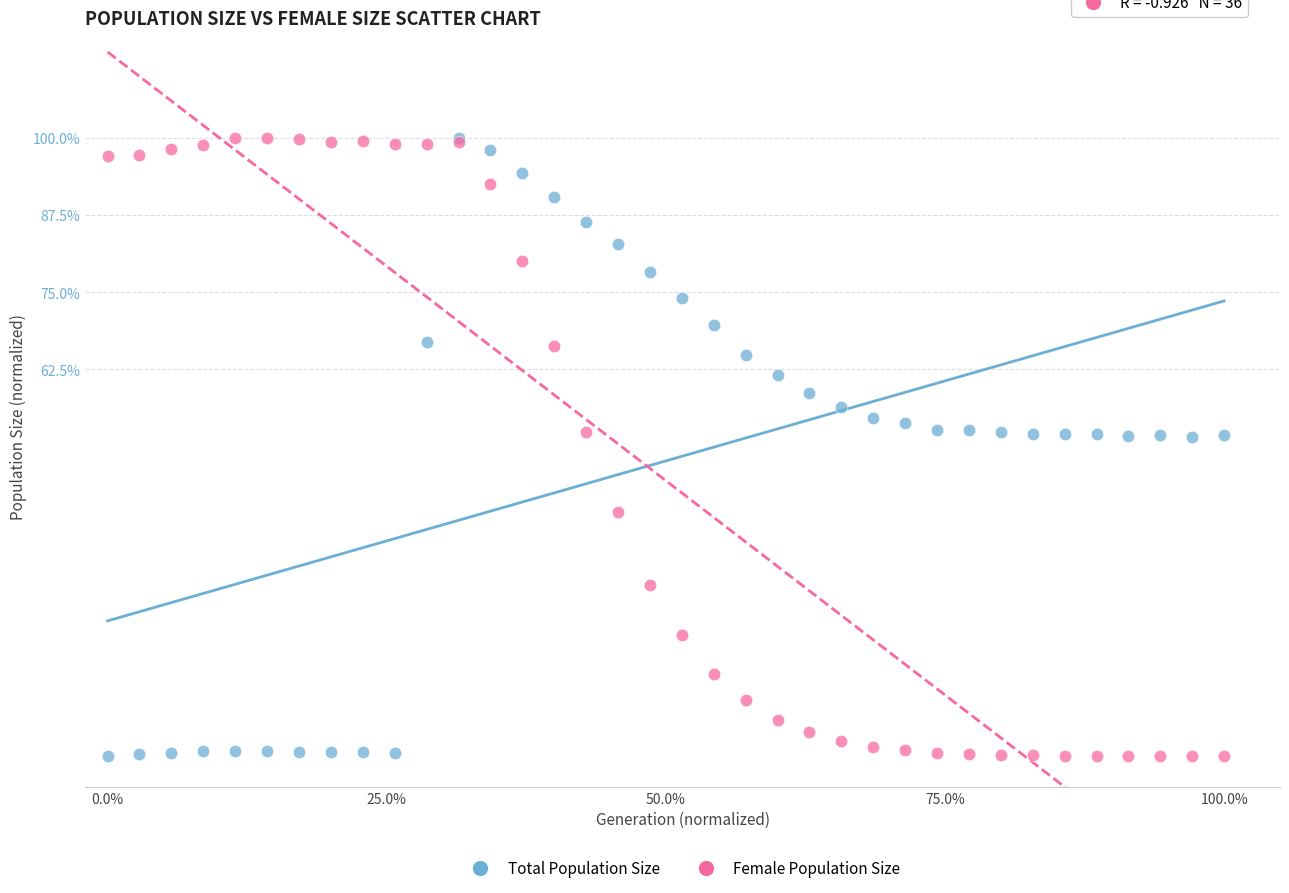

What are all the series names shown in the legend?

Total Population Size, Female Population Size